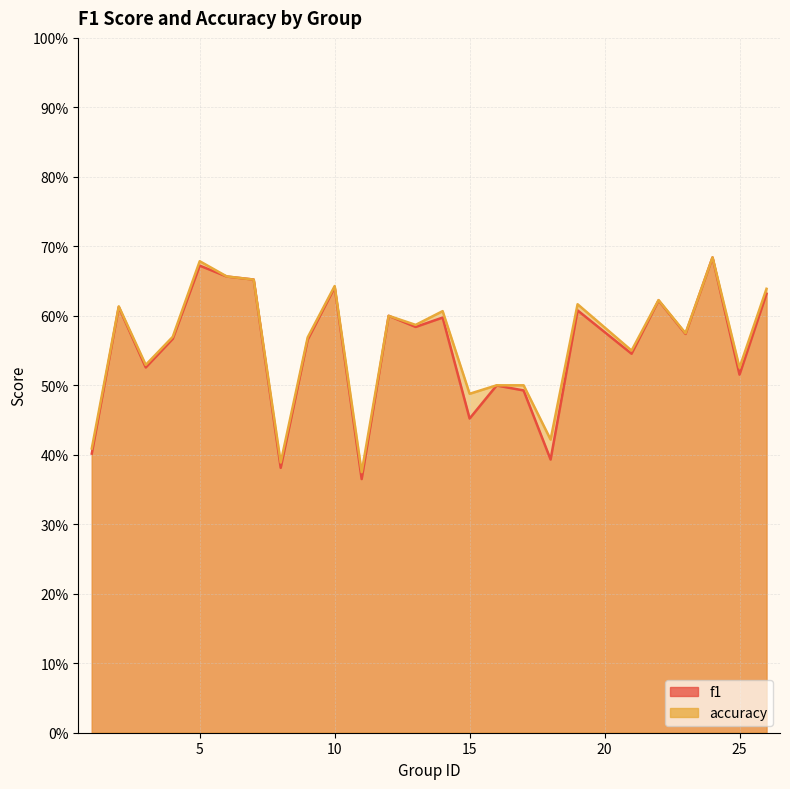

How many interior local valleys does the accuracy series have?

9